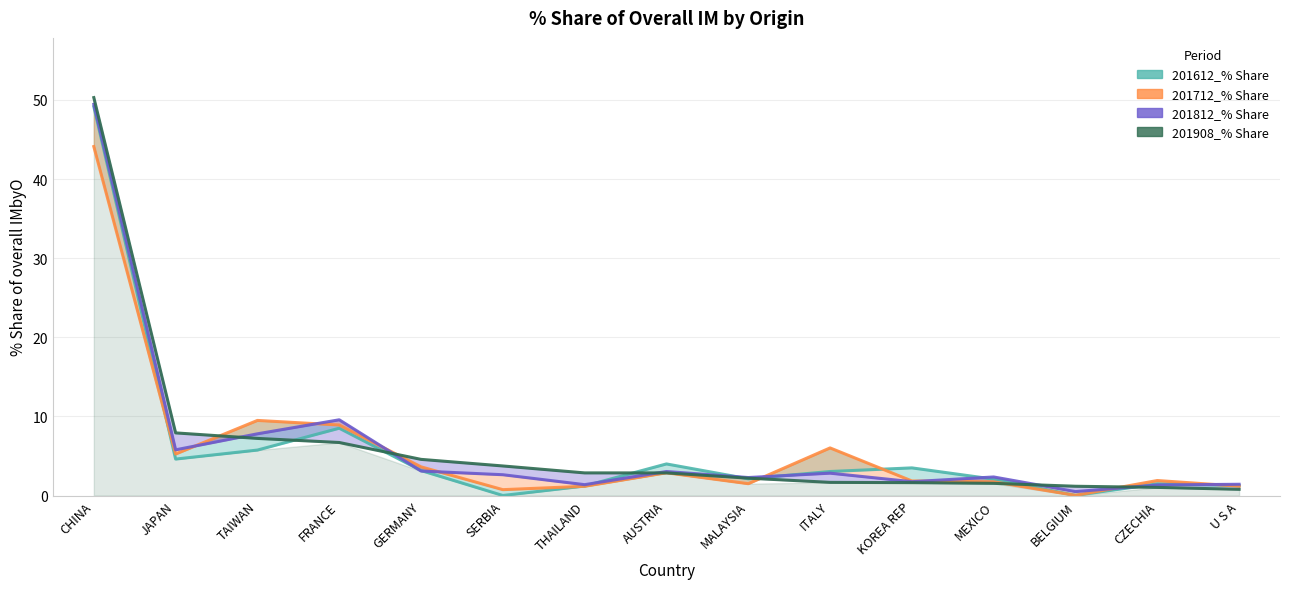

What is the difference between the 201712_% Share values at TAIWAN and ITALY?

3.5